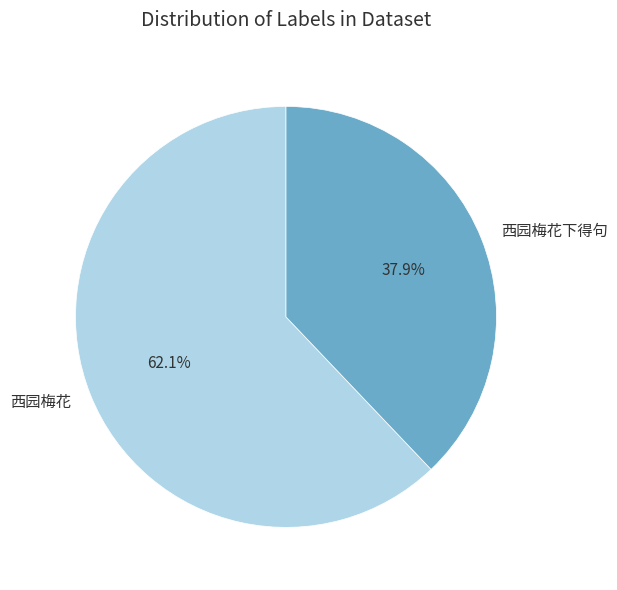

To the nearest percent, what percentage of the pie is 西园梅花下得句?

38%